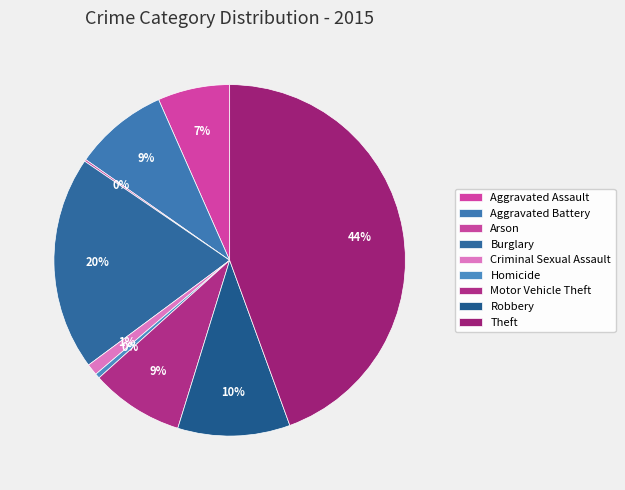

Is there any slice that represents more than half of the pie?

No